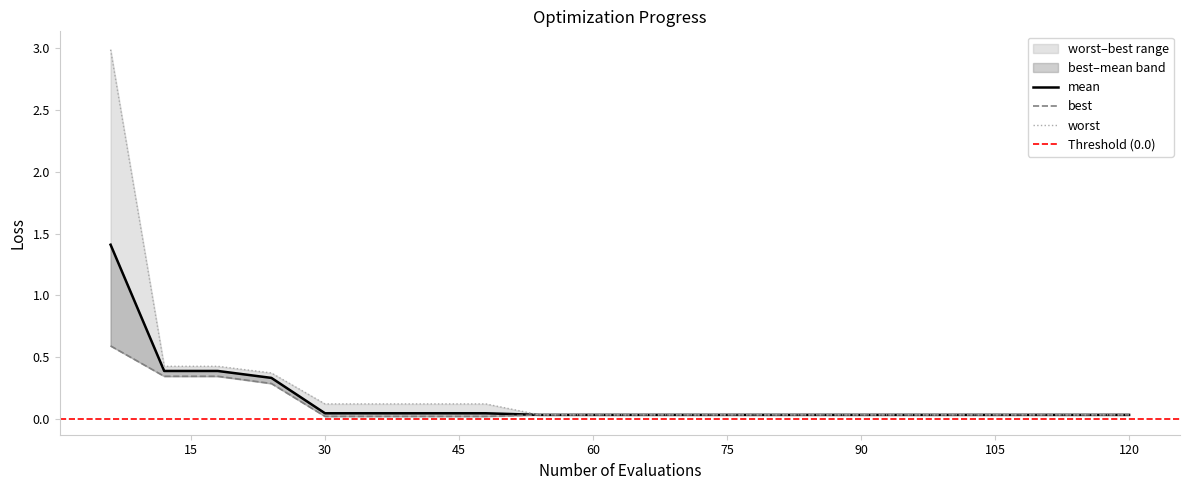

Reading left to right, transcribe all the data shown in this chart.

mean: 1.4	0.4	0.4	0.3	0.0	0.0	0.0	0.0	0.0	0.0	0.0	0.0	0.0	0.0	0.0	0.0	0.0	0.0	0.0	0.0
best: 0.6	0.3	0.3	0.3	0.0	0.0	0.0	0.0	0.0	0.0	0.0	0.0	0.0	0.0	0.0	0.0	0.0	0.0	0.0	0.0
worst: 3.0	0.4	0.4	0.4	0.1	0.1	0.1	0.1	0.0	0.0	0.0	0.0	0.0	0.0	0.0	0.0	0.0	0.0	0.0	0.0